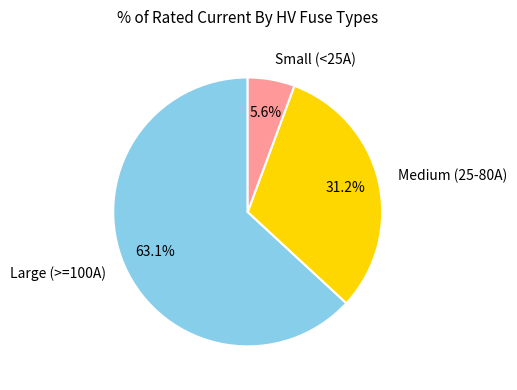

To the nearest percent, what is the average slice percentage?

33%